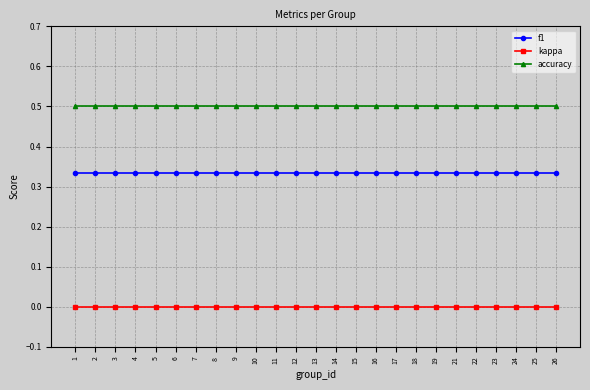

What is the average value of the accuracy series?

0.5